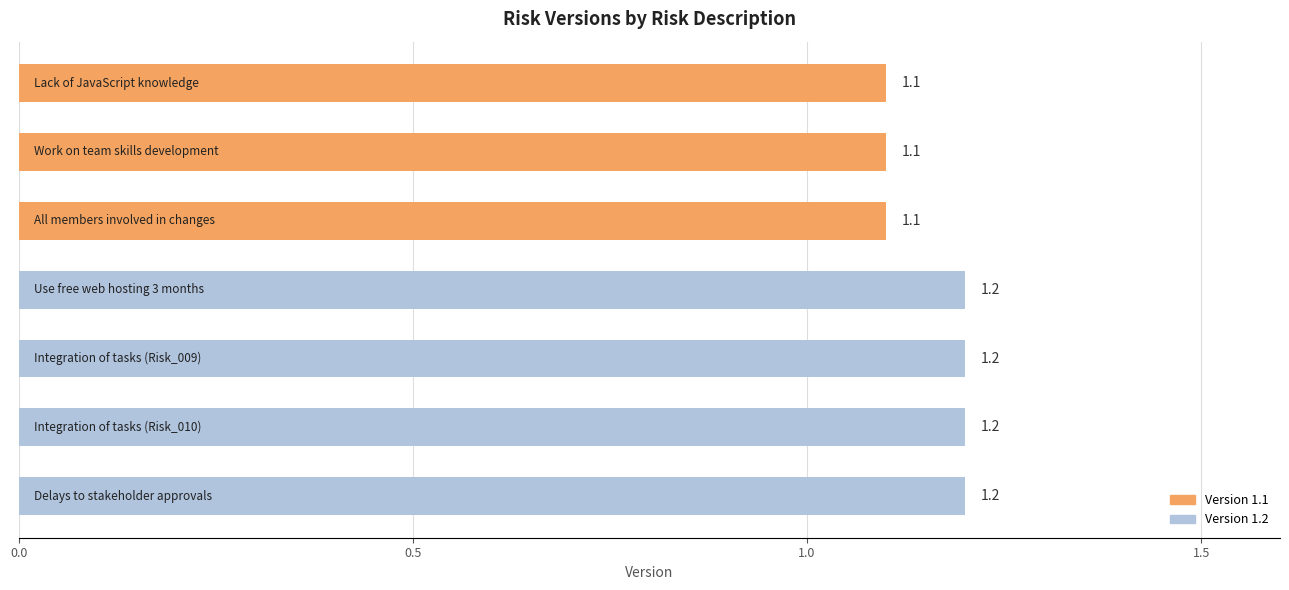

What is the sum of all values?

8.1